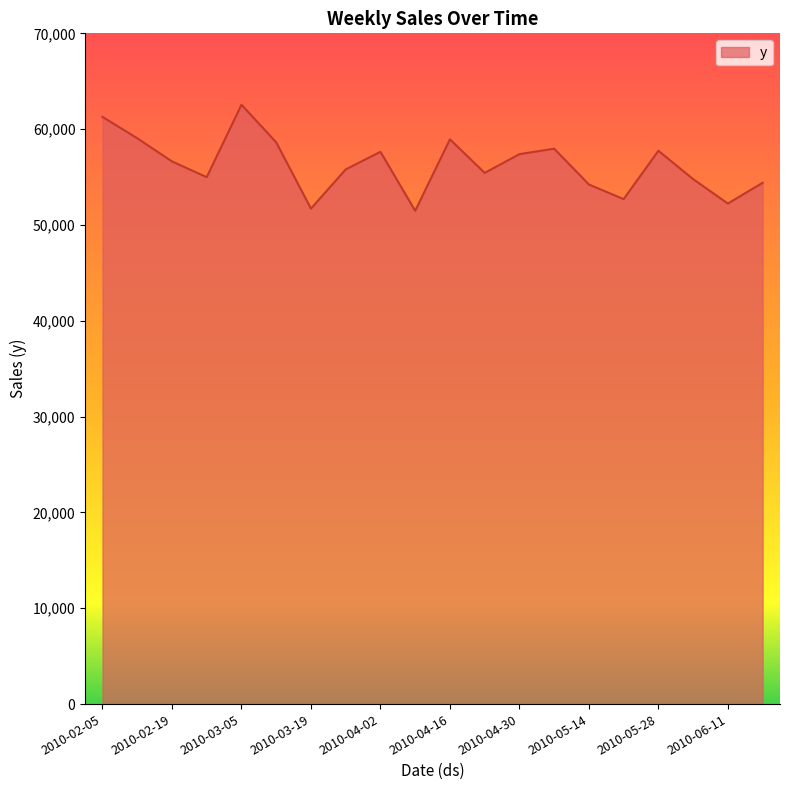

What is the minimum value shown in the chart?

51477.1